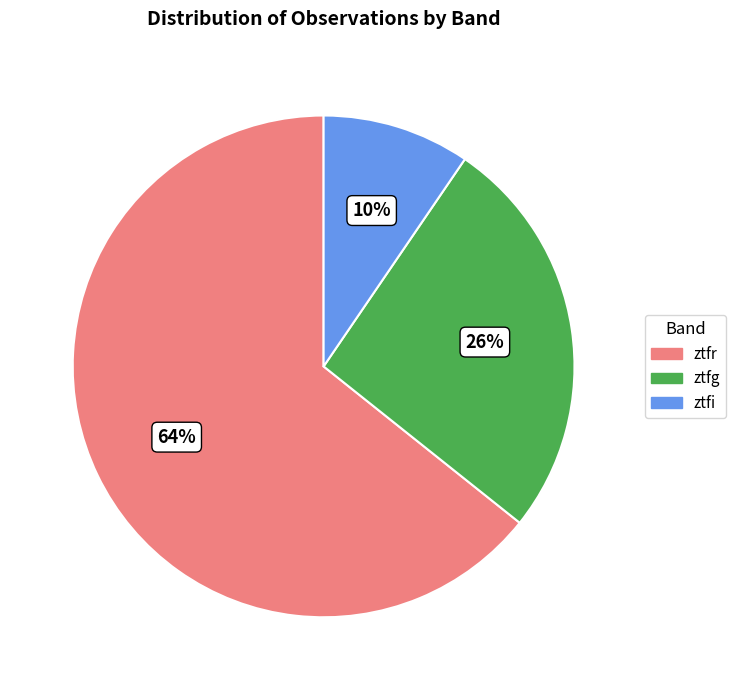

What is the ratio of the value at ztfg to the value at ztfr?

0.4